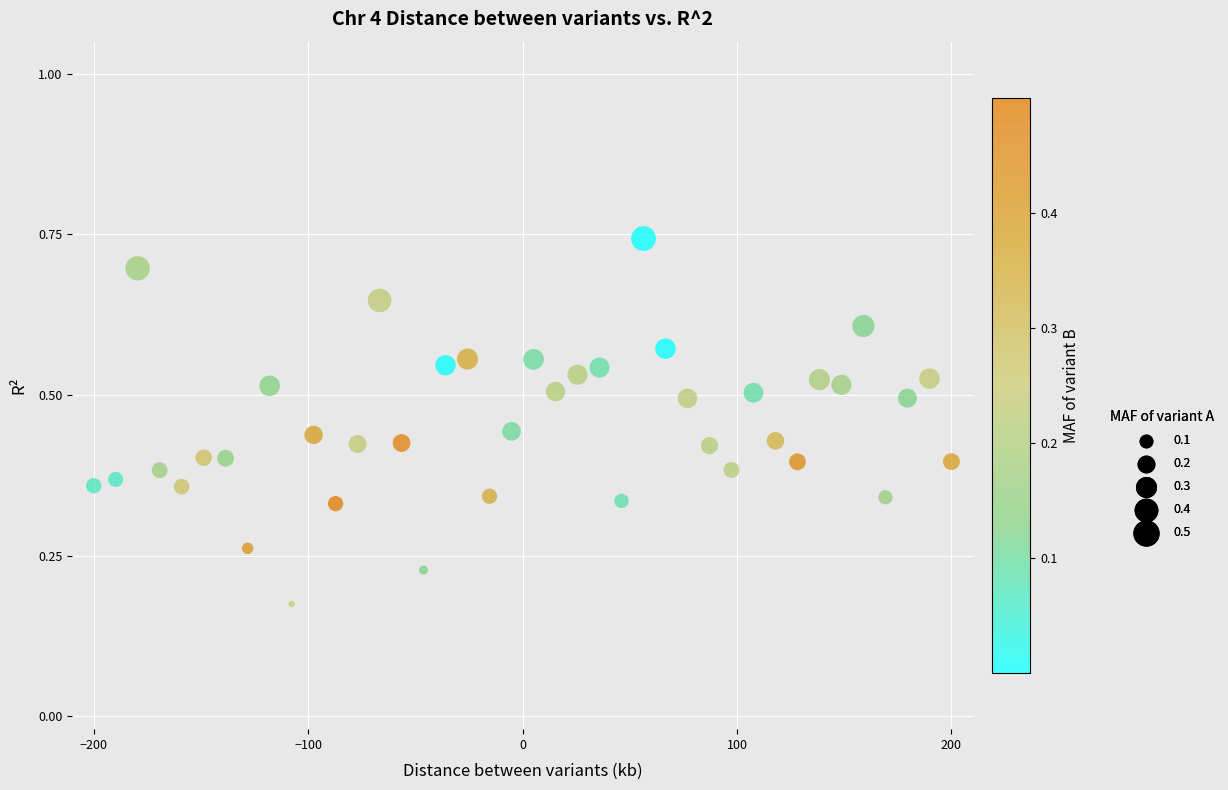

How many data points are displayed?

40